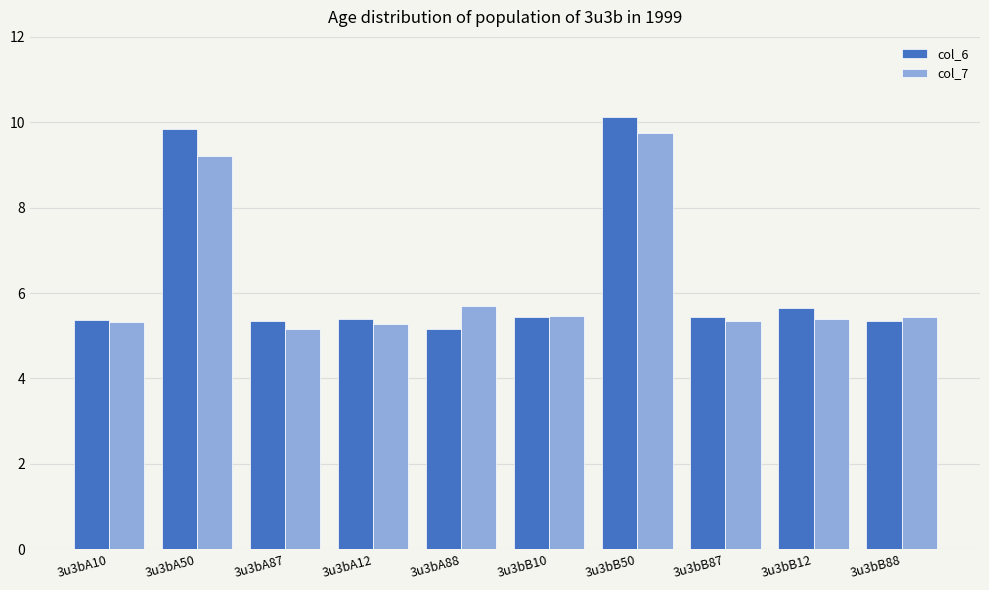

True or false: col_6 has a value of 10.1 at 3u3bB50.

True